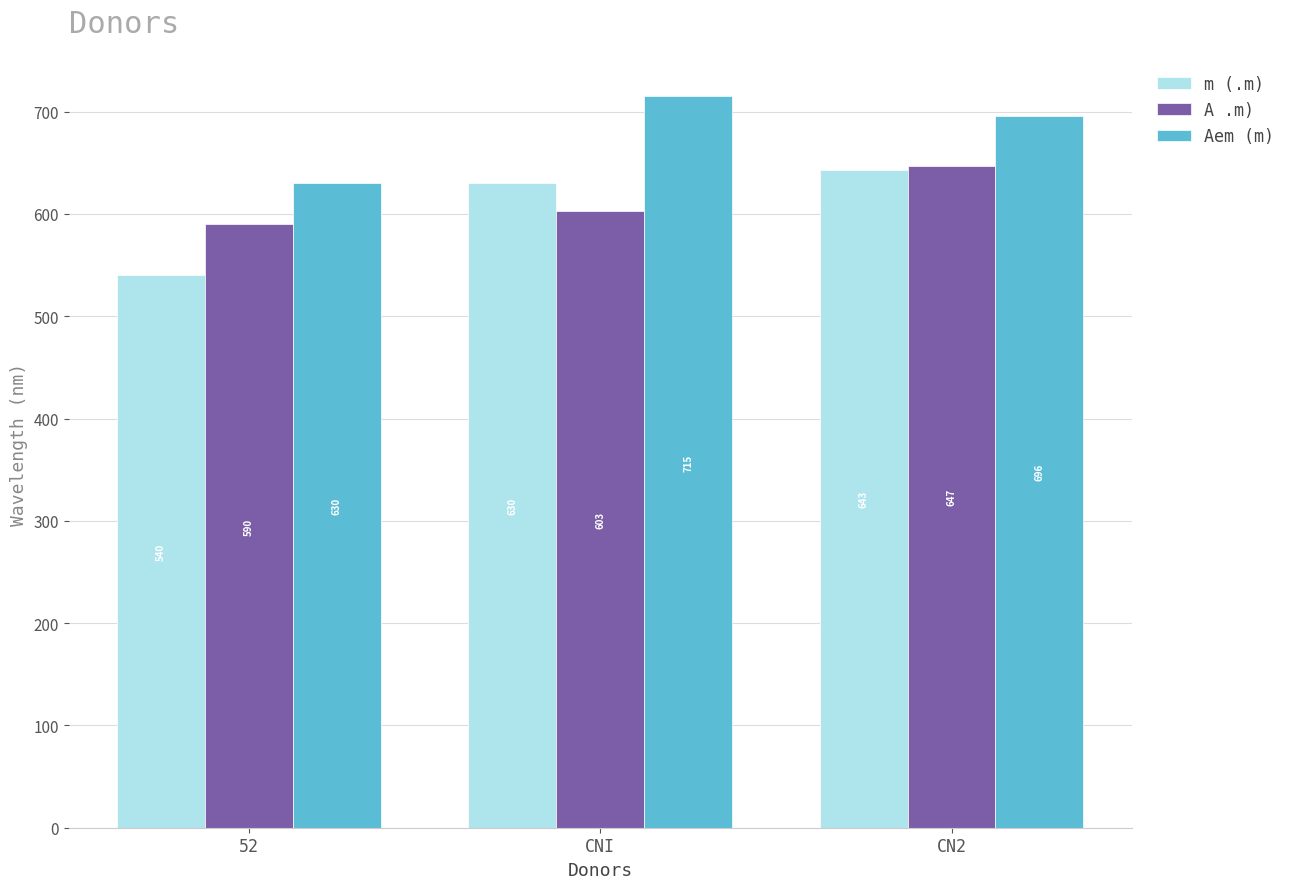

Which series has the widest spread of values?

m (.m)